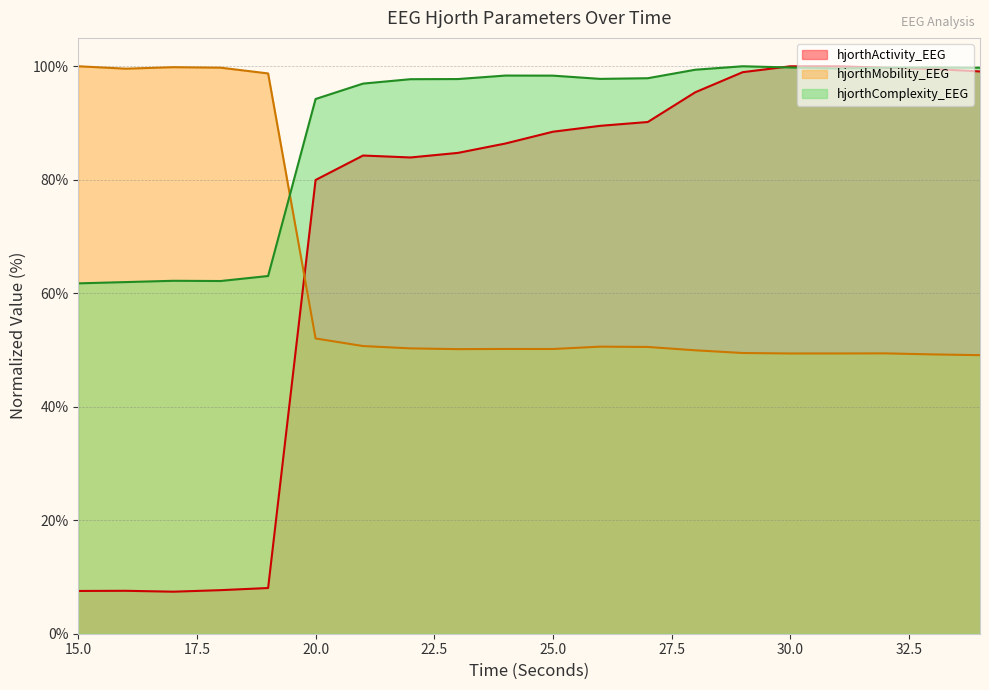

True or false: hjorthComplexity_EEG has more than 2 points higher than both neighbors.

True